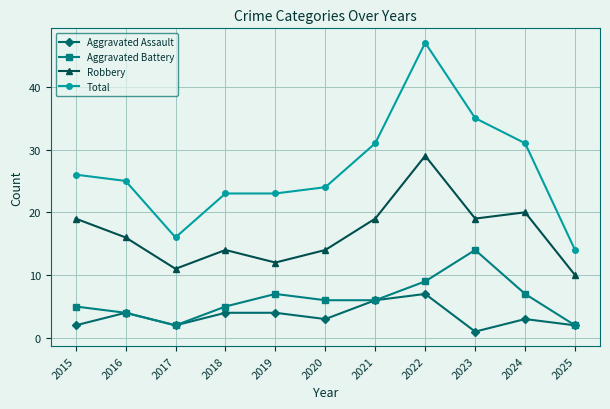

Reading left to right, list all the values displayed in this chart.

Aggravated Assault: 2015=2	2016=4	2017=2	2018=4	2019=4	2020=3	2021=6	2022=7	2023=1	2024=3	2025=2
Aggravated Battery: 2015=5	2016=4	2017=2	2018=5	2019=7	2020=6	2021=6	2022=9	2023=14	2024=7	2025=2
Robbery: 2015=19	2016=16	2017=11	2018=14	2019=12	2020=14	2021=19	2022=29	2023=19	2024=20	2025=10
Total: 2015=26	2016=25	2017=16	2018=23	2019=23	2020=24	2021=31	2022=47	2023=35	2024=31	2025=14